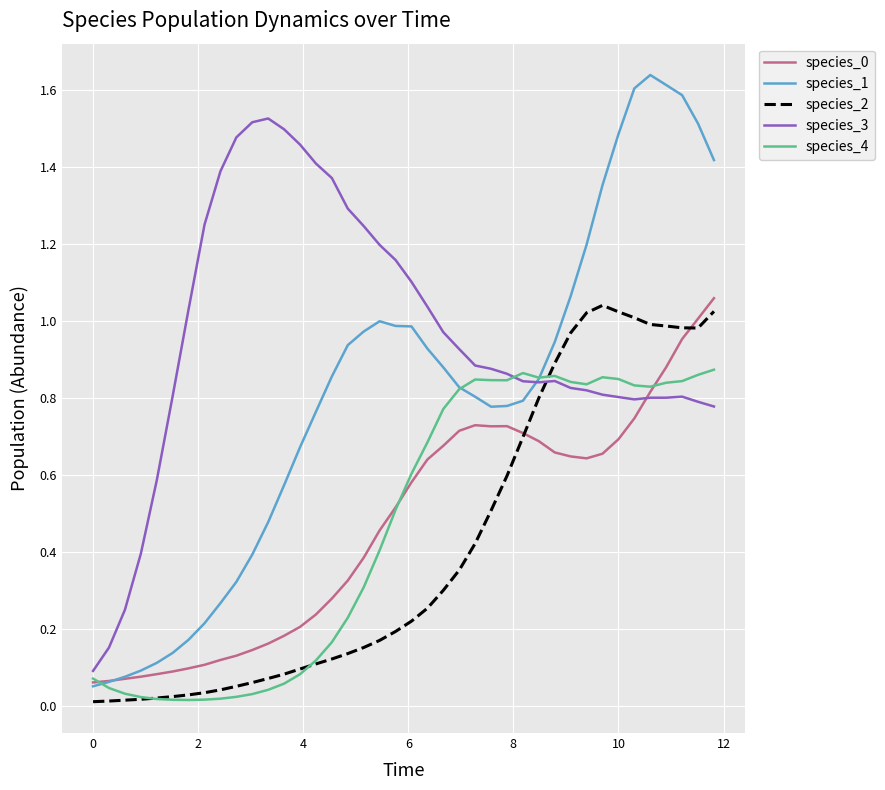

Is this an area chart (filled region under the line)?

No